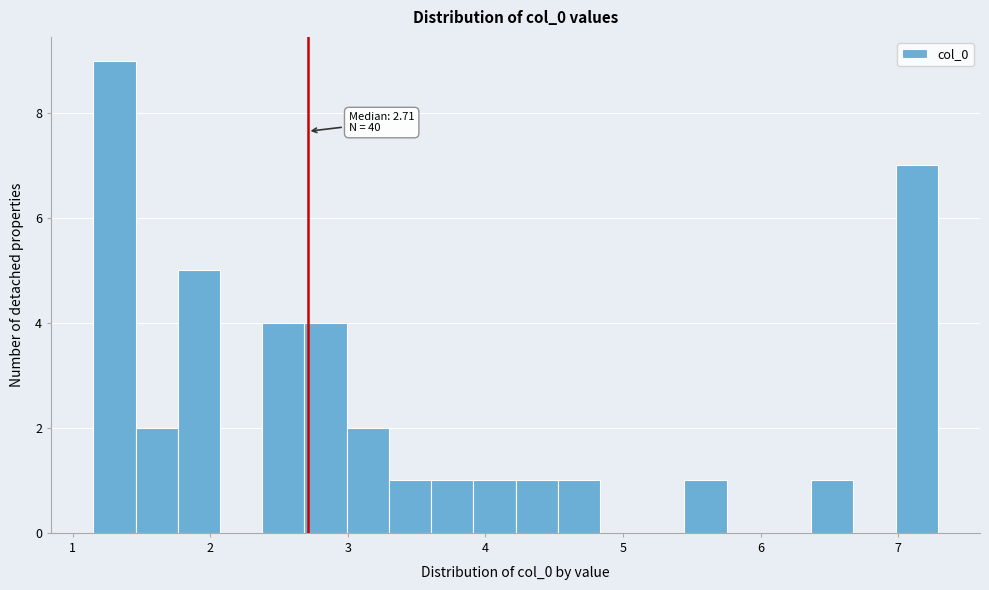

Read against the x-axis, roughly where is the centre of the tallest bar?

1.3